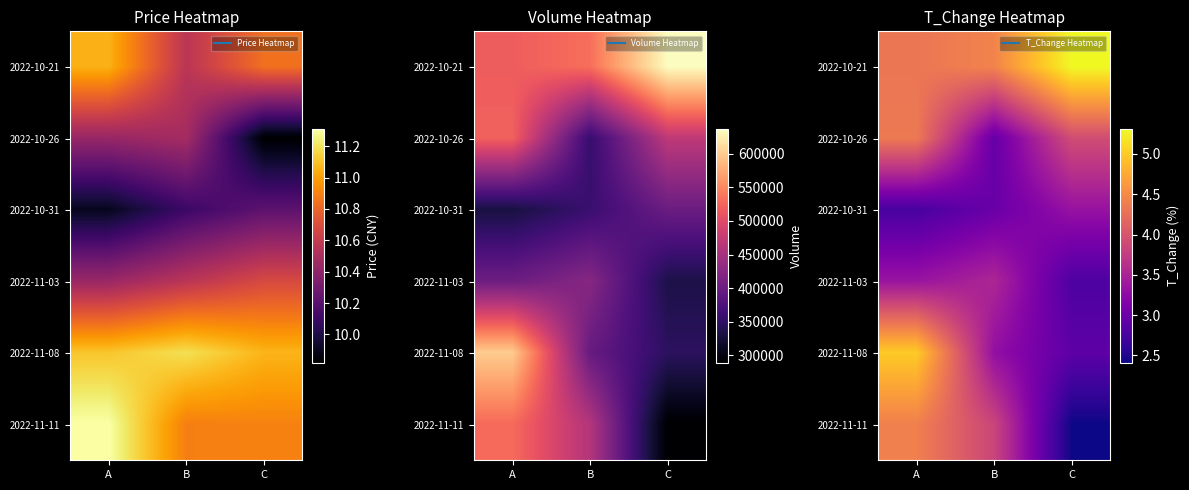

What is the approximate value of 2022-10-21 at B?

4.4